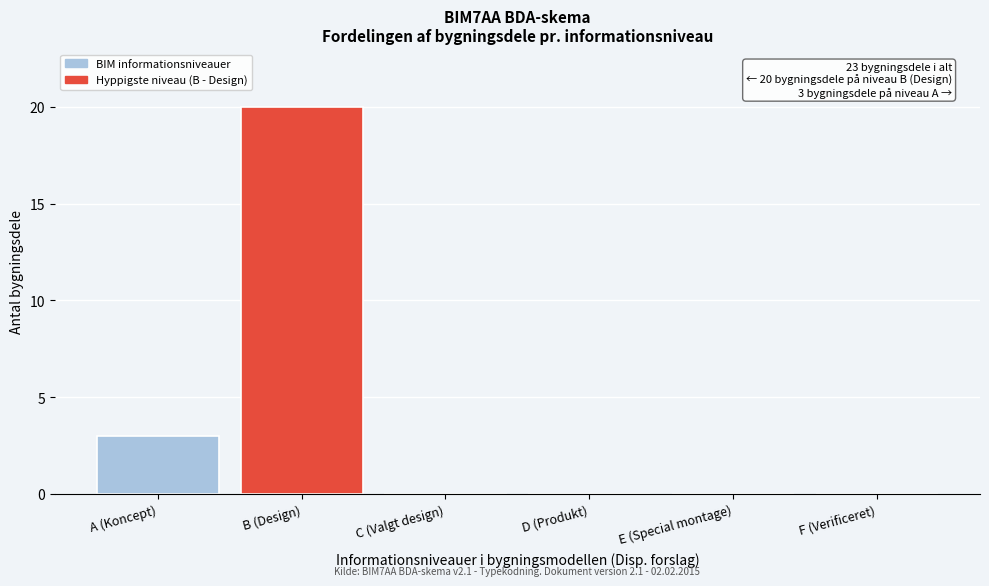

Reading left to right, extract all data points from this chart.

A (Koncept)=3	B (Design)=20	C (Valgt design)=0	D (Produkt)=0	E (Special montage)=0	F (Verificeret)=0